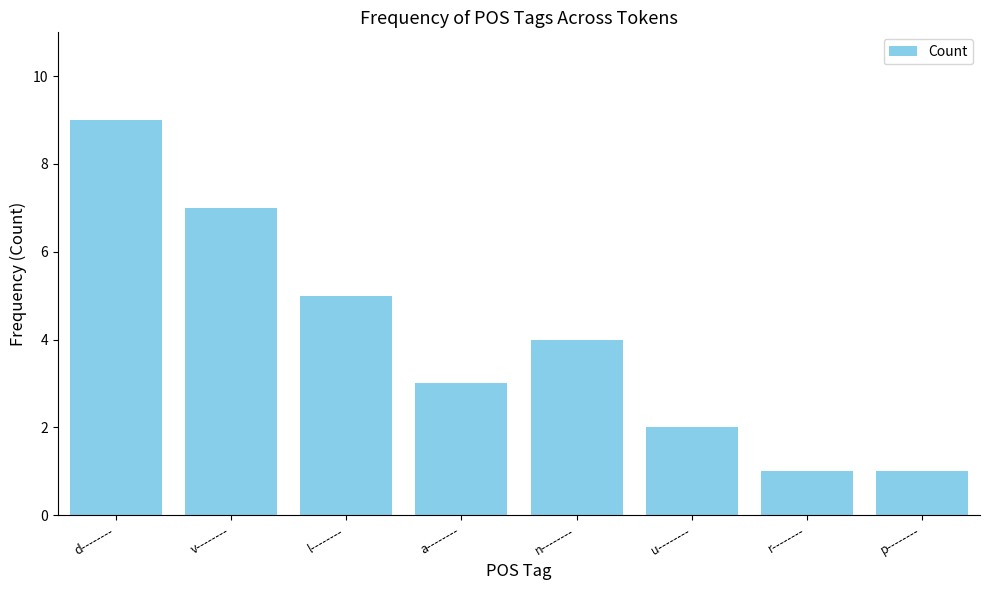

Reading right to left, extract all data points from this chart.

1	1	2	4	3	5	7	9